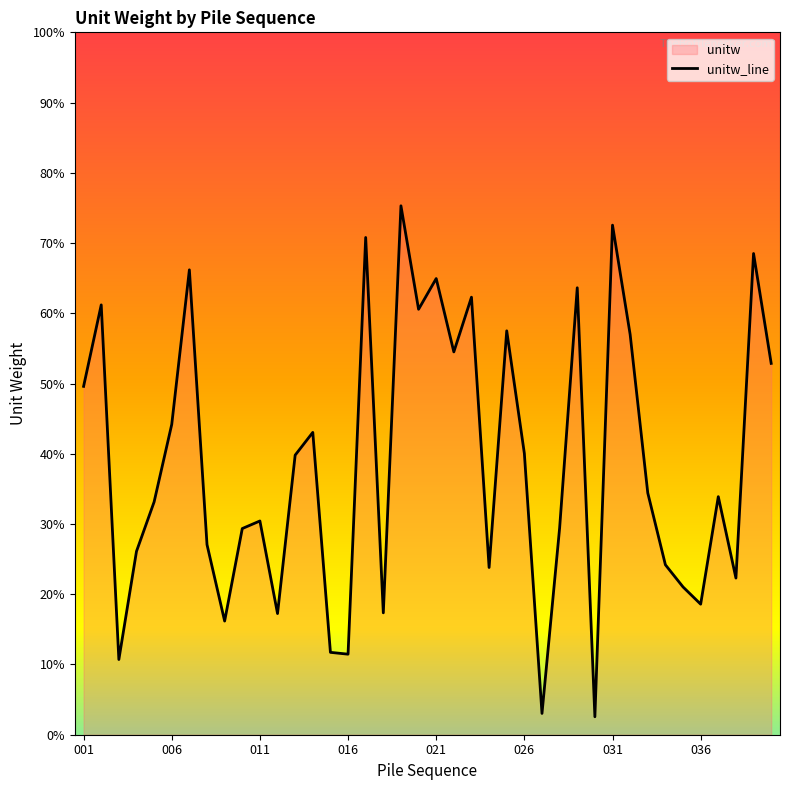

Approximately how many times larger is the value at 8 compared to 36?

0.5